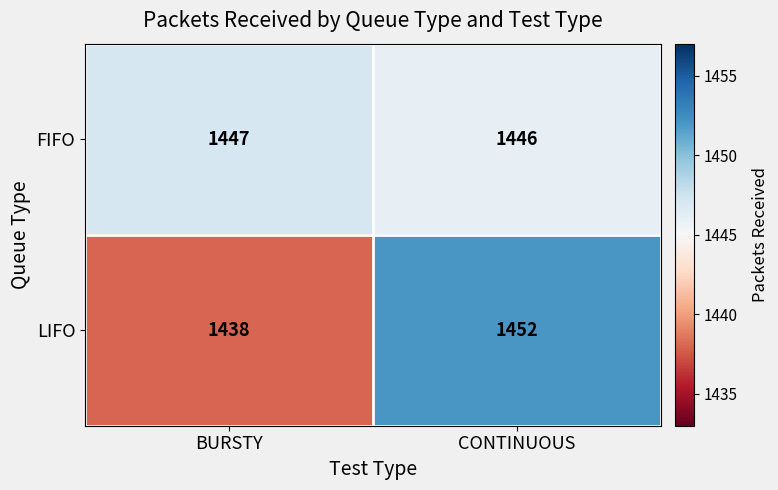

Which series has the largest range (max minus min)?

LIFO